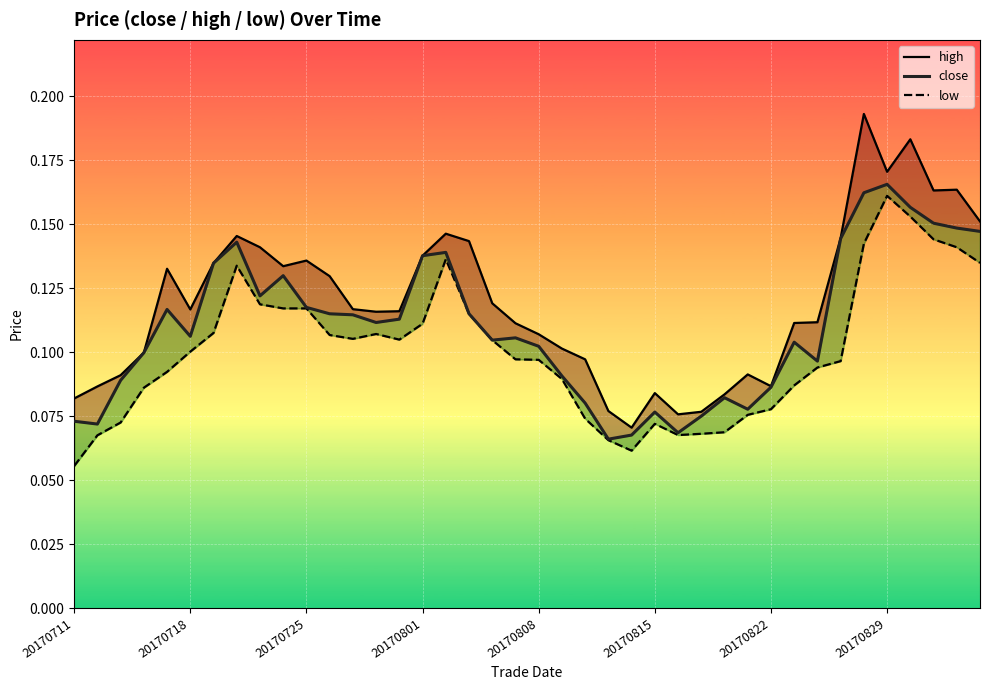

How many interior local valleys does the low series have?

4